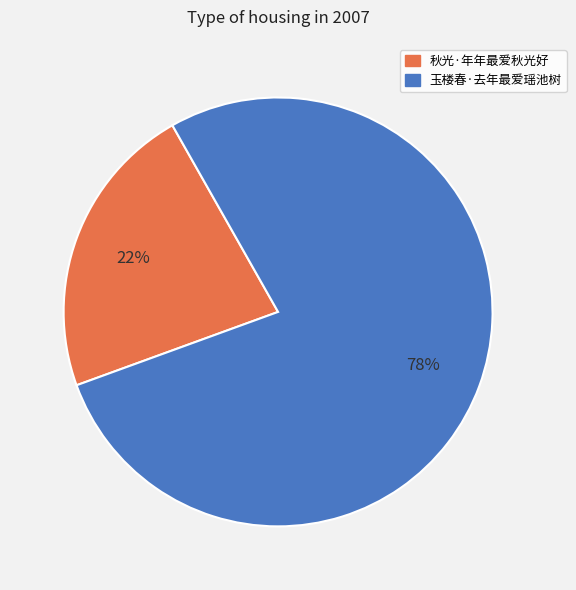

To the nearest percent, what portion does 玉楼春·去年最爱瑶池树 represent?

78%